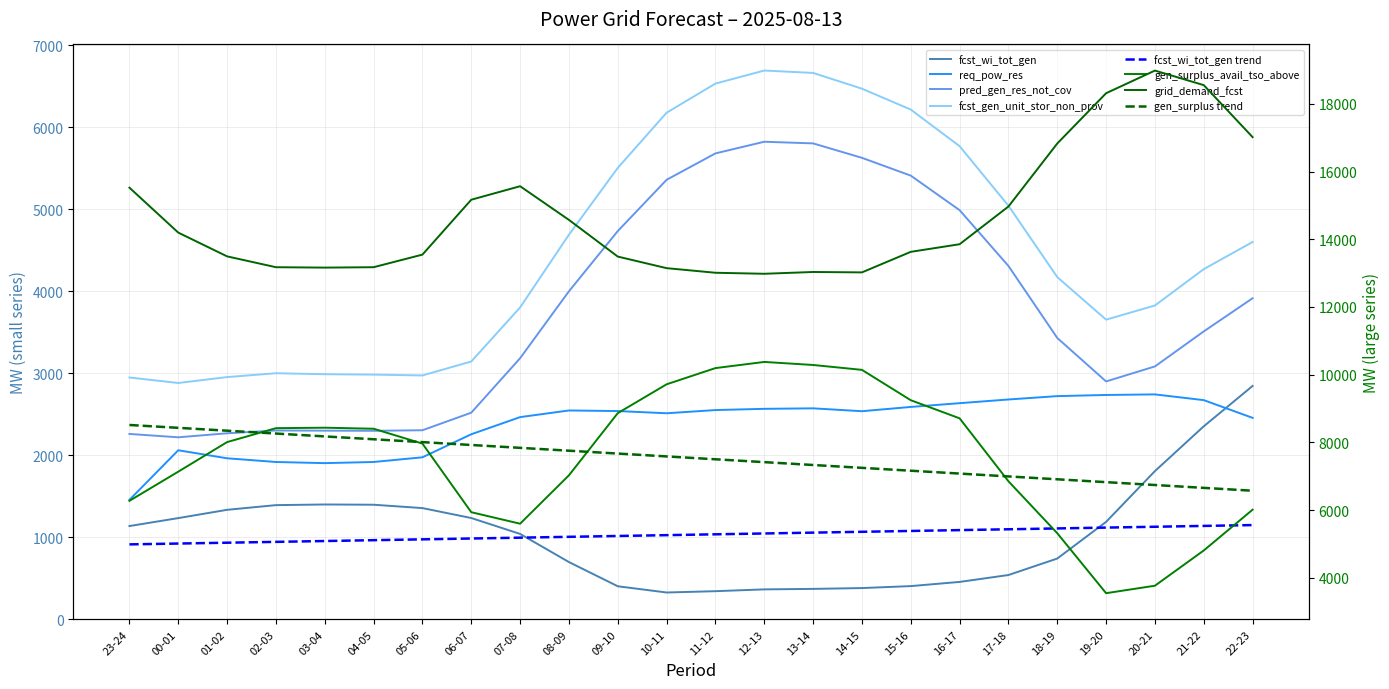

Where is fcst_wi_tot_gen nearest to the value 1586?

03-04